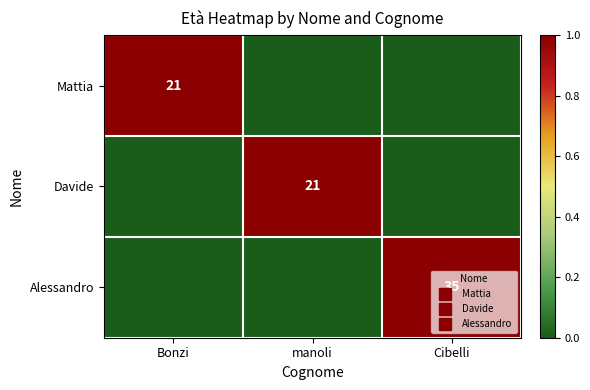

Rank the categories by Mattia value from highest to lowest.

Bonzi, manoli, Cibelli